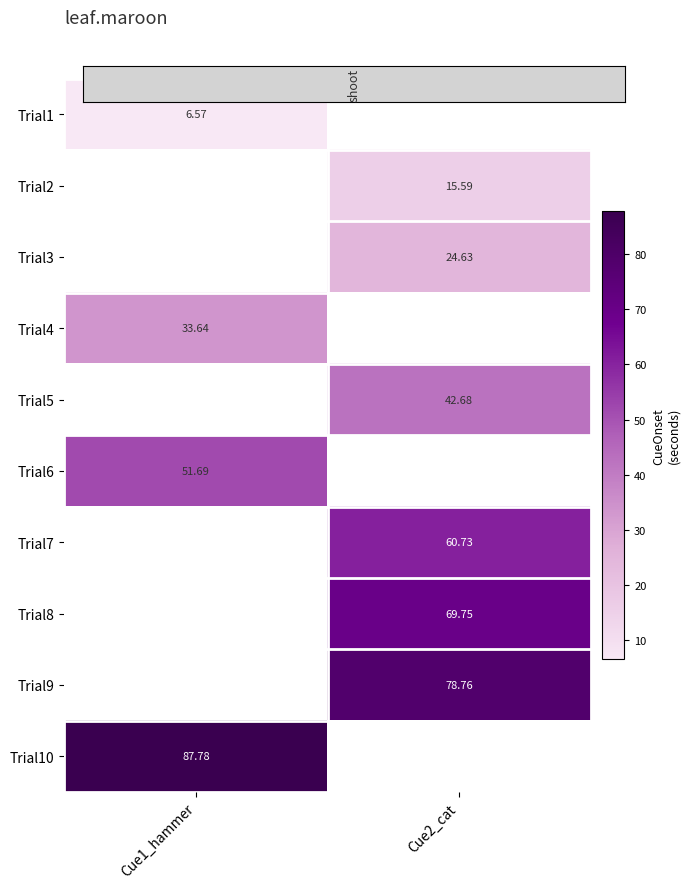

Between Cue1_hammer and Cue2_cat, which is larger?

Cue2_cat